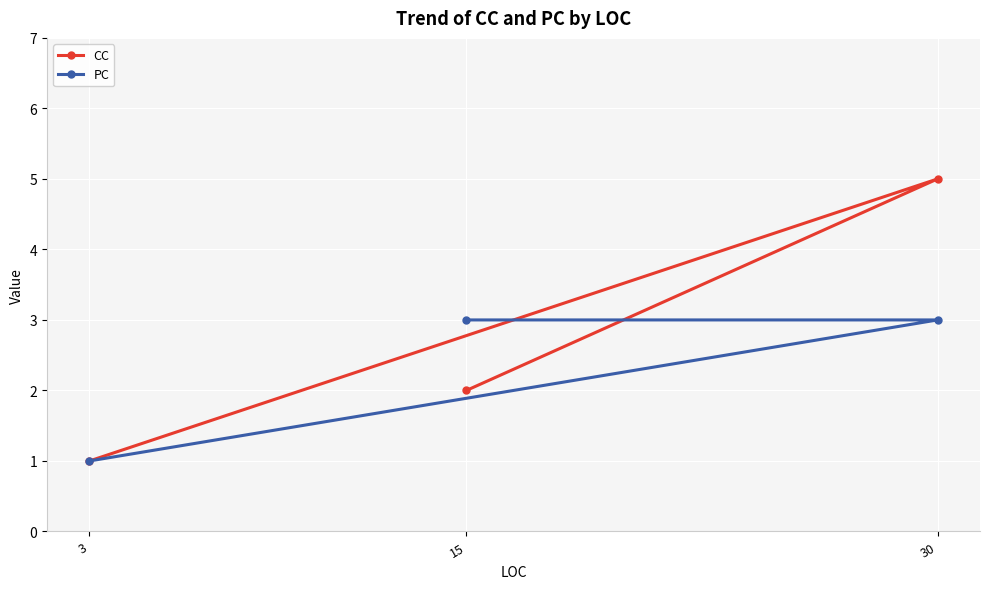

Which series changed the most between 3 and 15?

PC